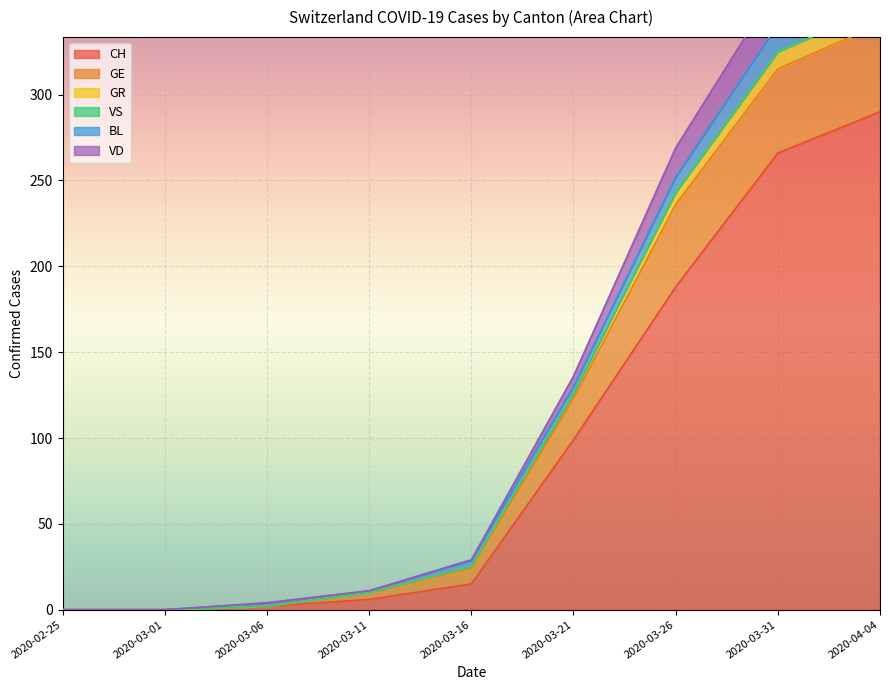

Does the chart display data point markers on the line(s)?

No